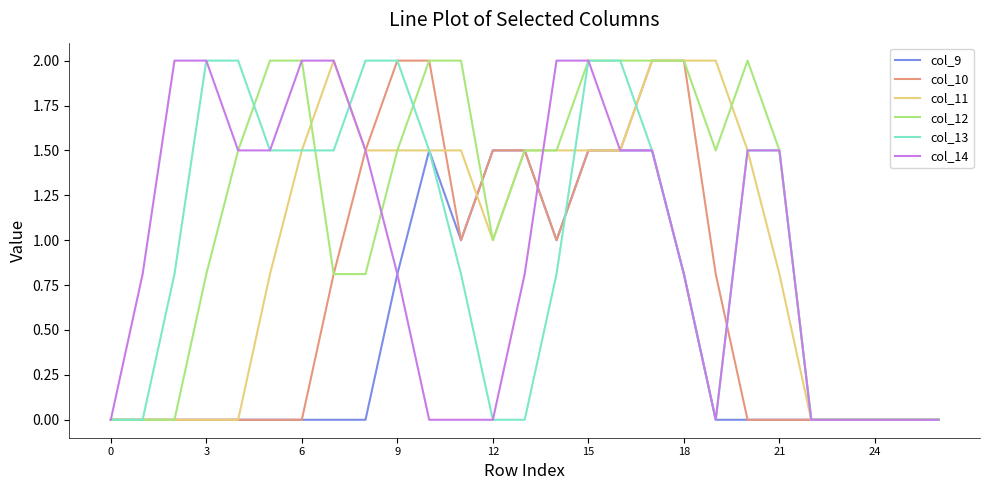

What is the highest value of the col_13 series?

2.0